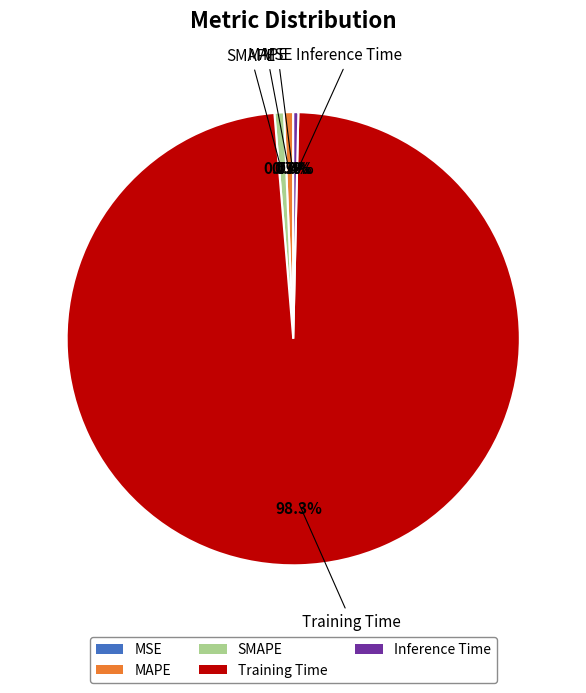

Does any single category account for the majority?

Yes